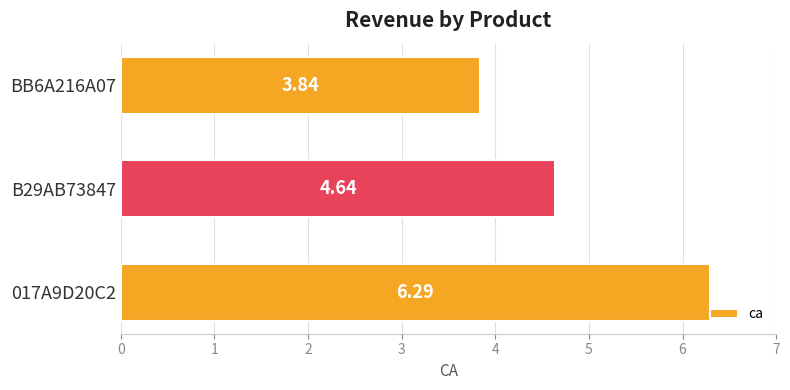

List the labels in order of value, smallest first.

BB6A216A07, B29AB73847, 017A9D20C2